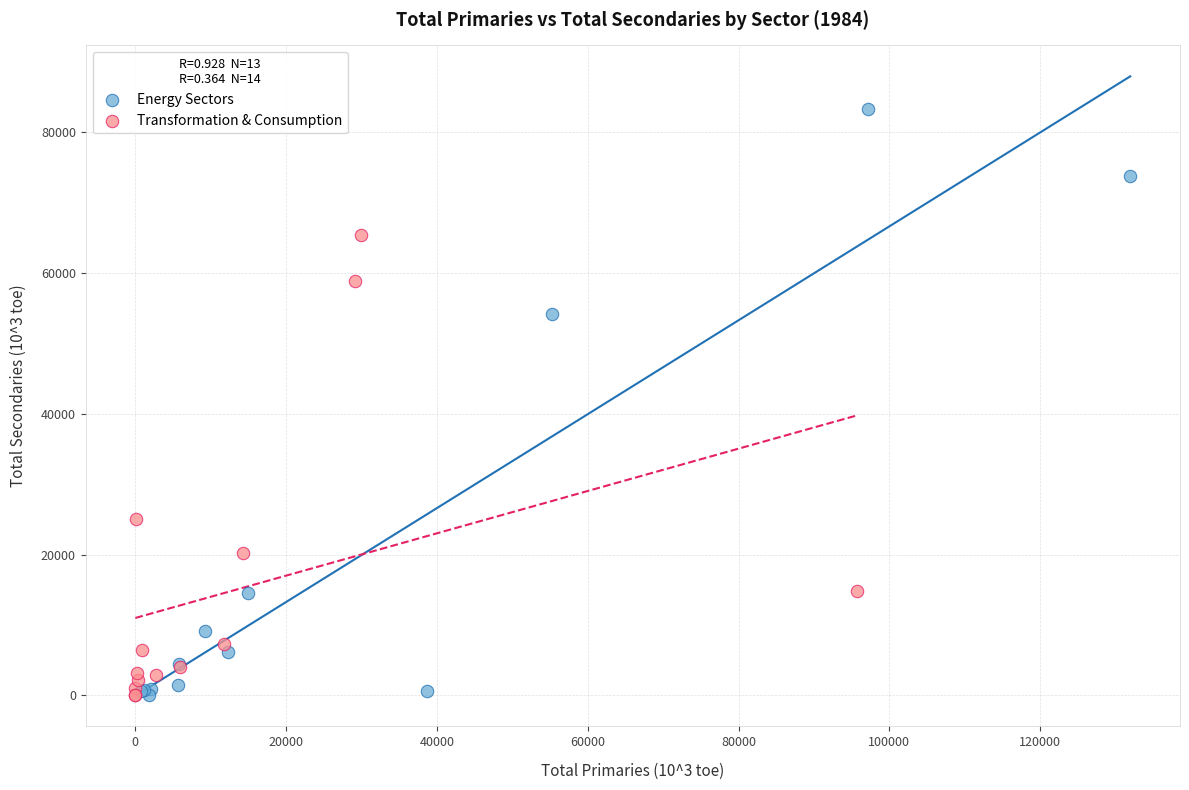

Which series reaches the maximum Y coordinate?

Energy Sectors